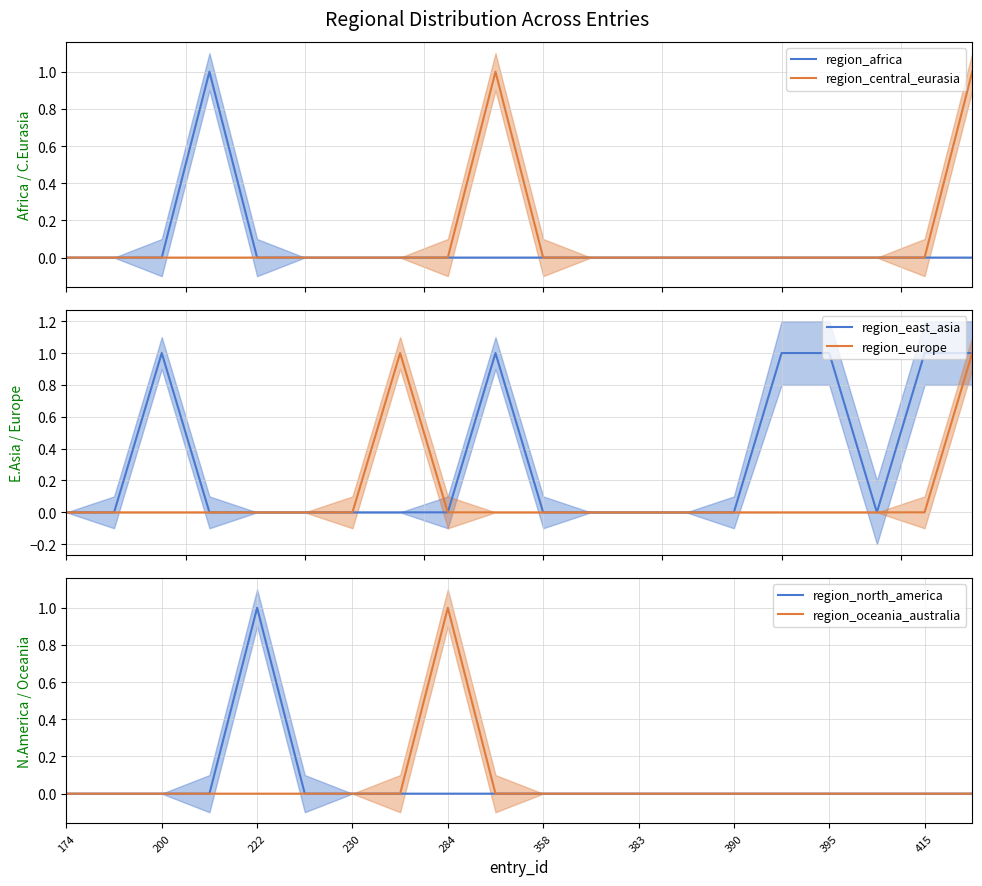

Where is region_europe nearest to the value 0?

174